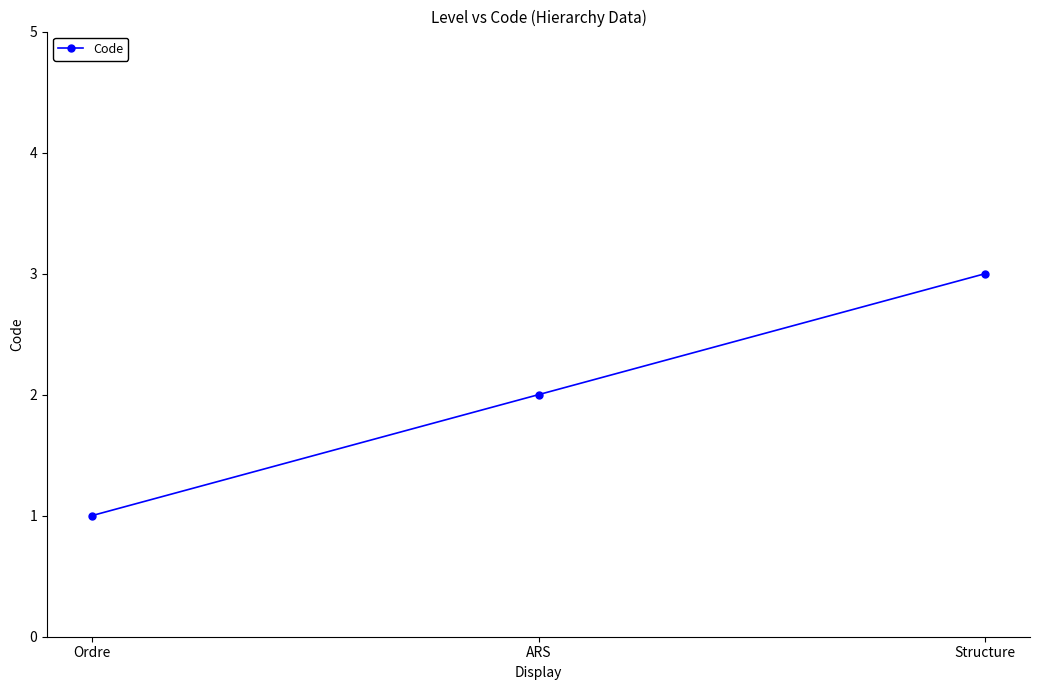

What is the smallest value displayed?

1